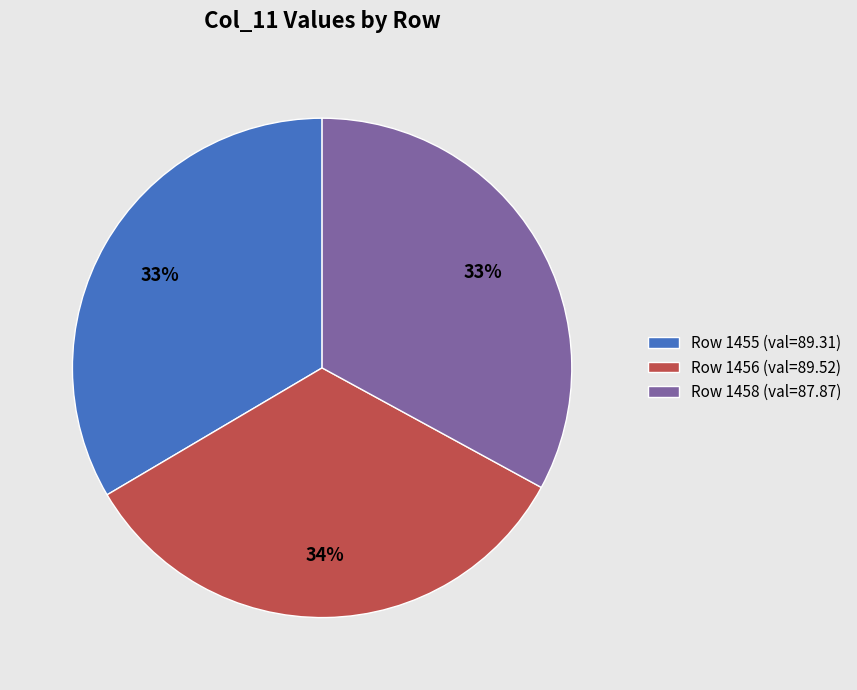

True or false: Row 1455 (val=89.31) accounts for 20% of the total.

False